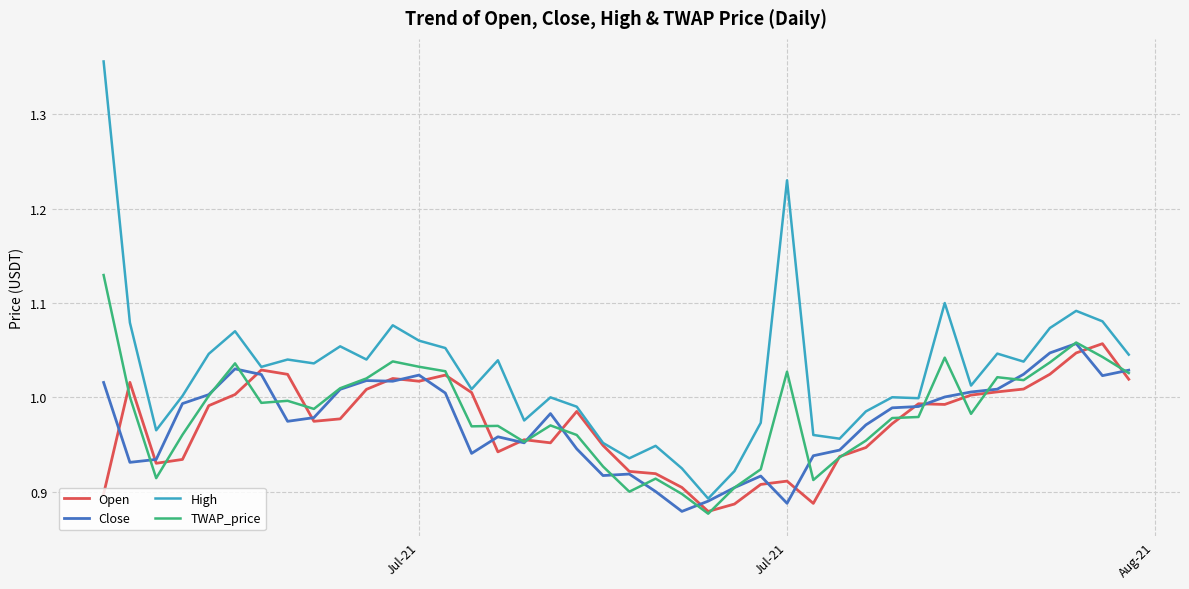

True or false: TWAP_price and High cross at least once.

False